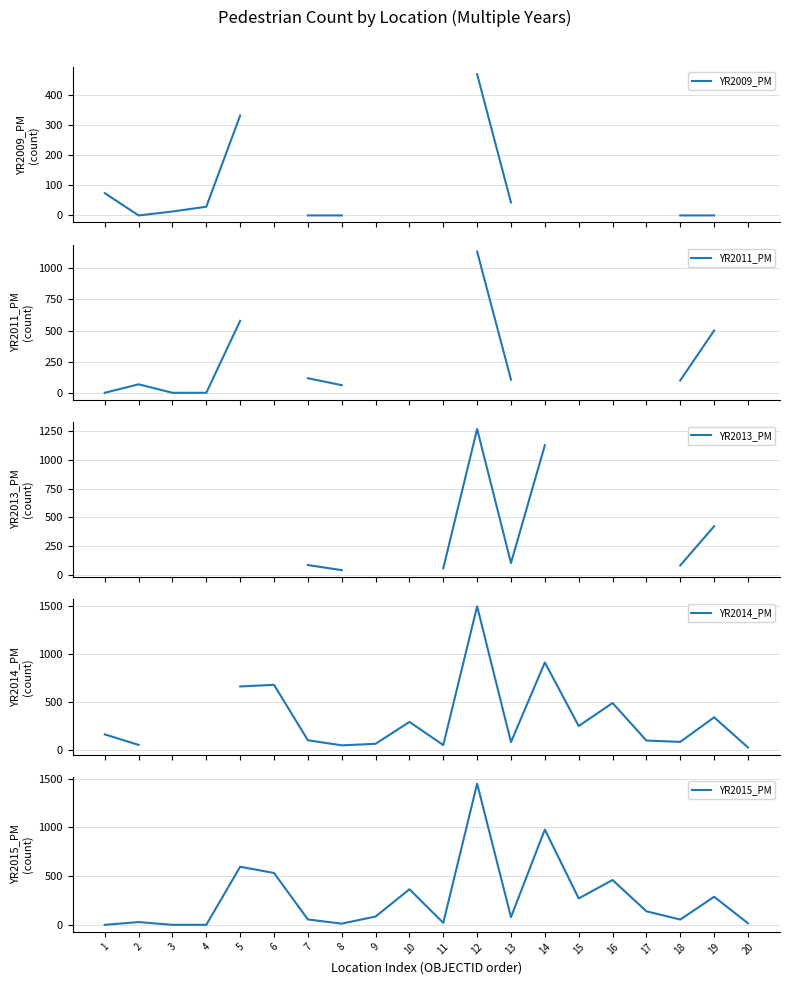

The value of YR2015_PM at 12 is 2133. True or false?

False